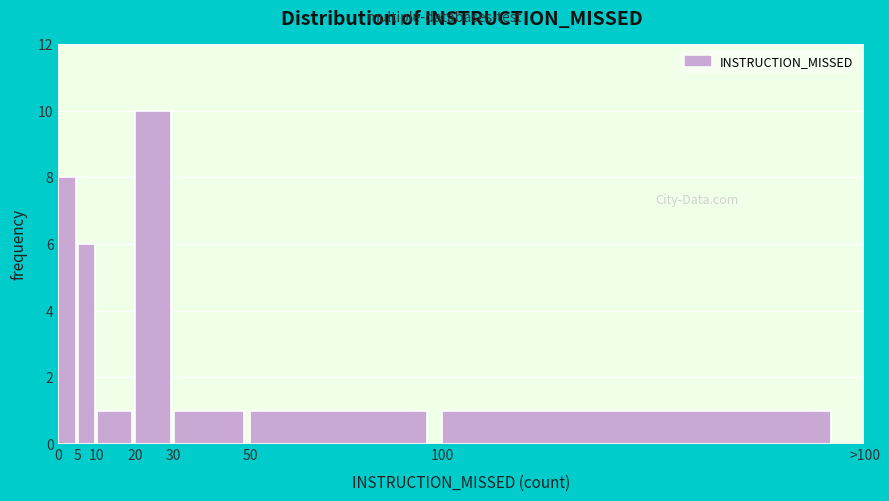

Reading left to right, list all the values displayed in this chart.

0=8	5=6	10=1	20=10	30=1	50=1	100=1